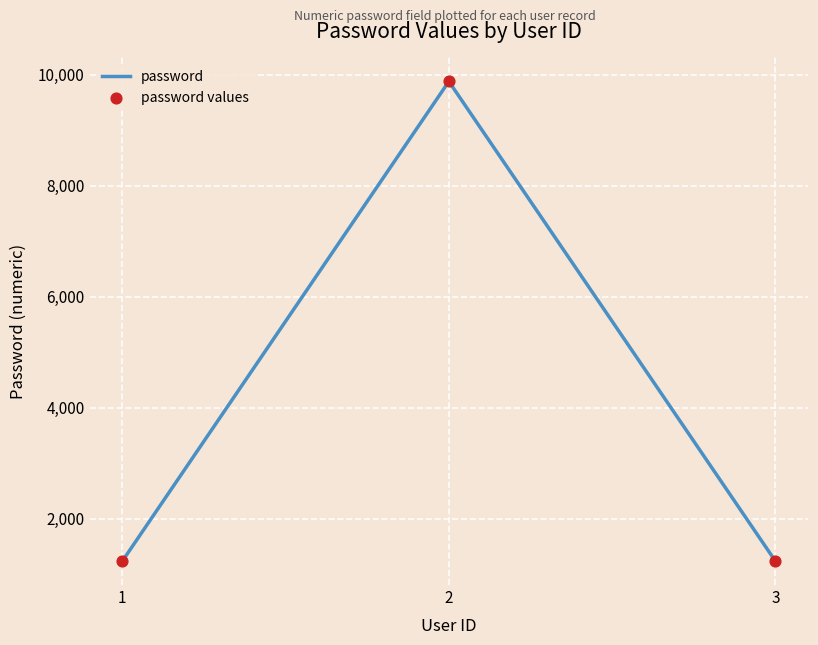

What is the greatest value displayed?

9876